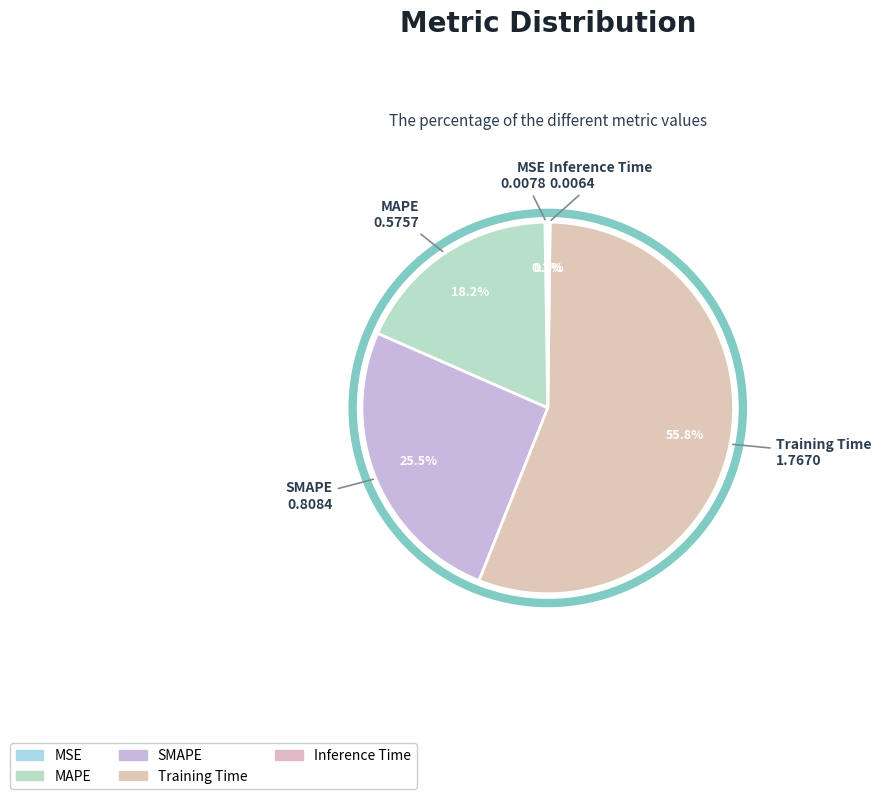

Which slice represents more than half of the pie?

Training Time